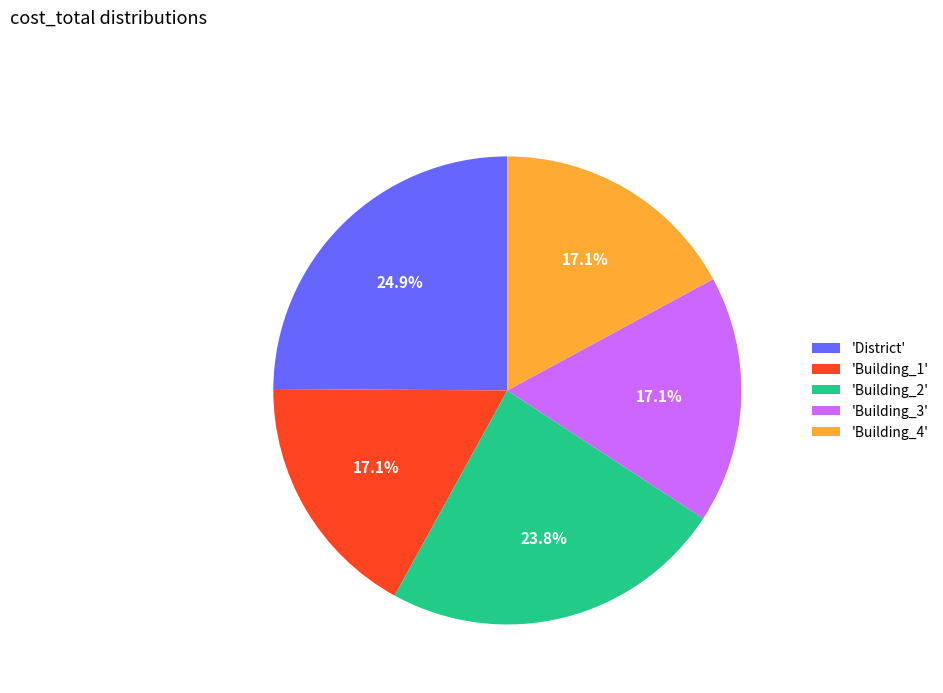

Which category has the biggest portion of the pie?

'District'